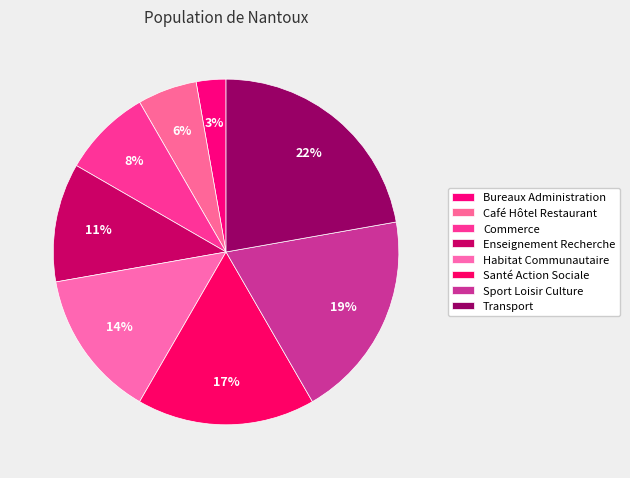

How many segments does this pie chart have?

8